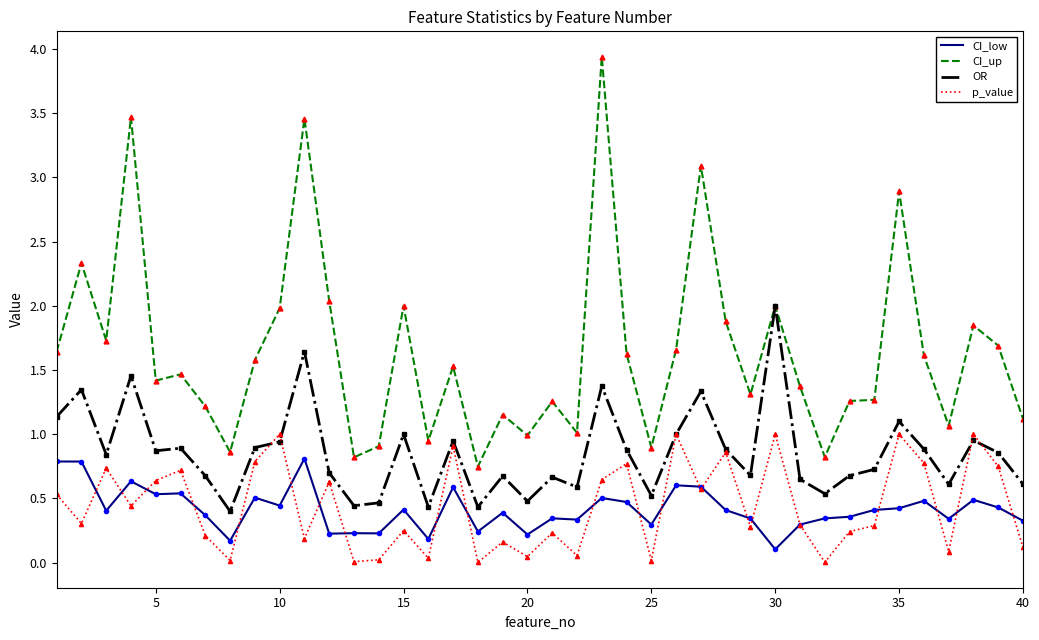

Which series has the largest range (max minus min)?

CI_up